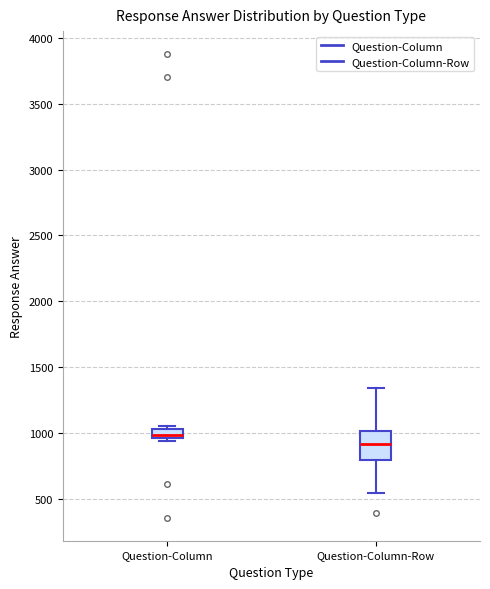

Which box's median line is the highest?

Question-Column